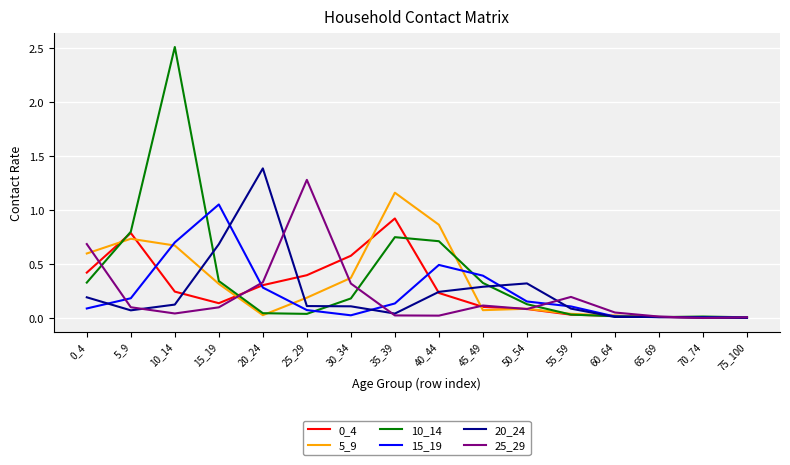

Does the chart have visible grid lines?

Yes